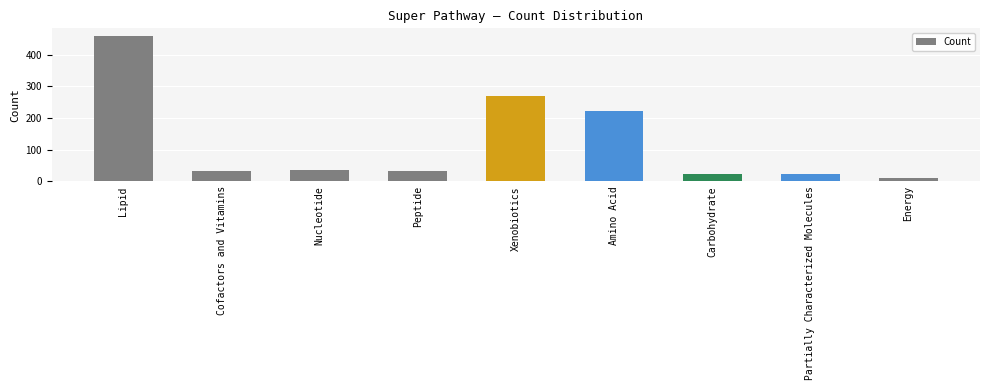

True or false: the data shows 479 at Xenobiotics.

False